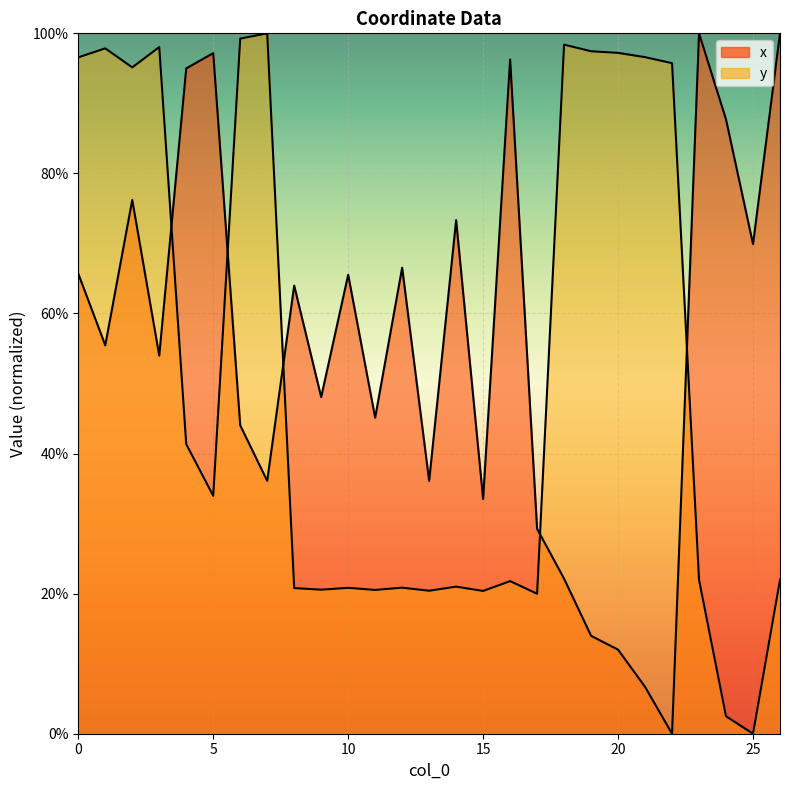

How many times do x and y cross each other?

5